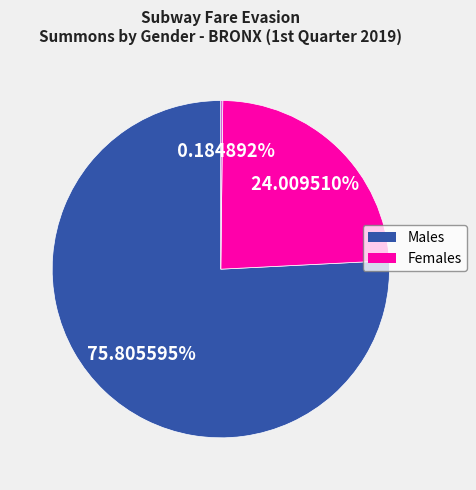

Is there a majority slice in this chart?

Yes